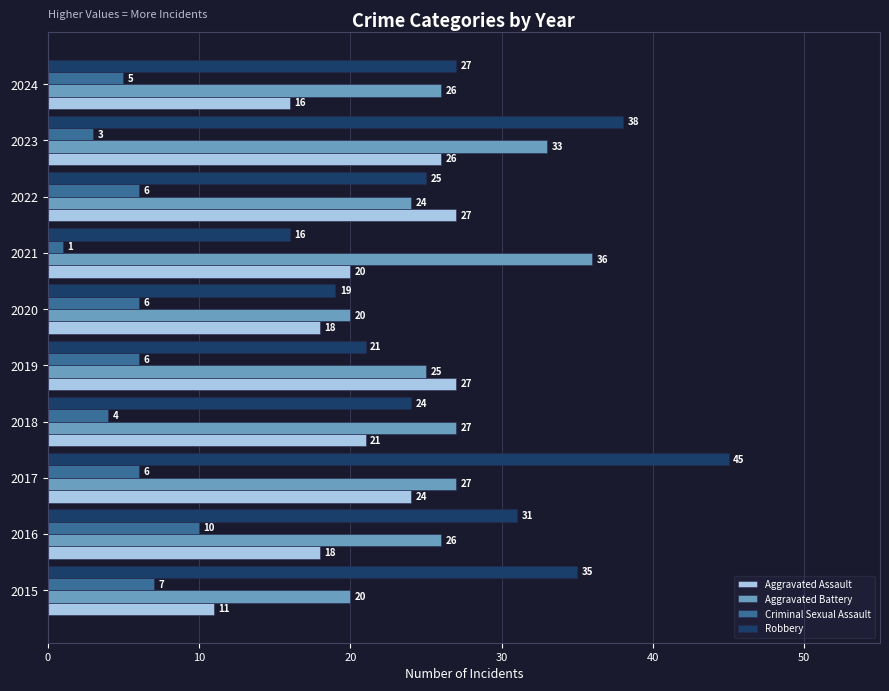

What is the maximum value shown in the chart?

45